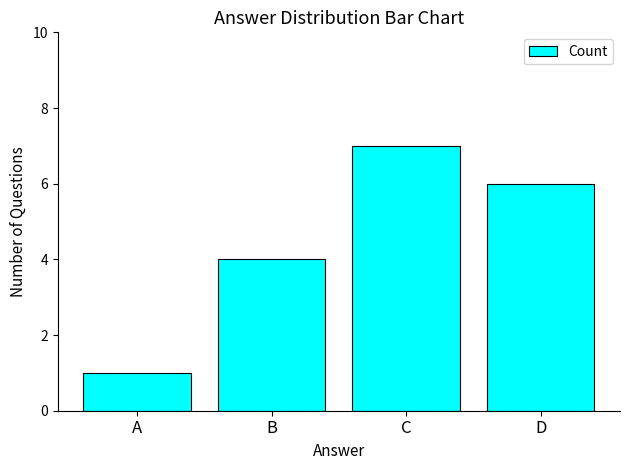

Which label corresponds to the largest value in the chart?

C